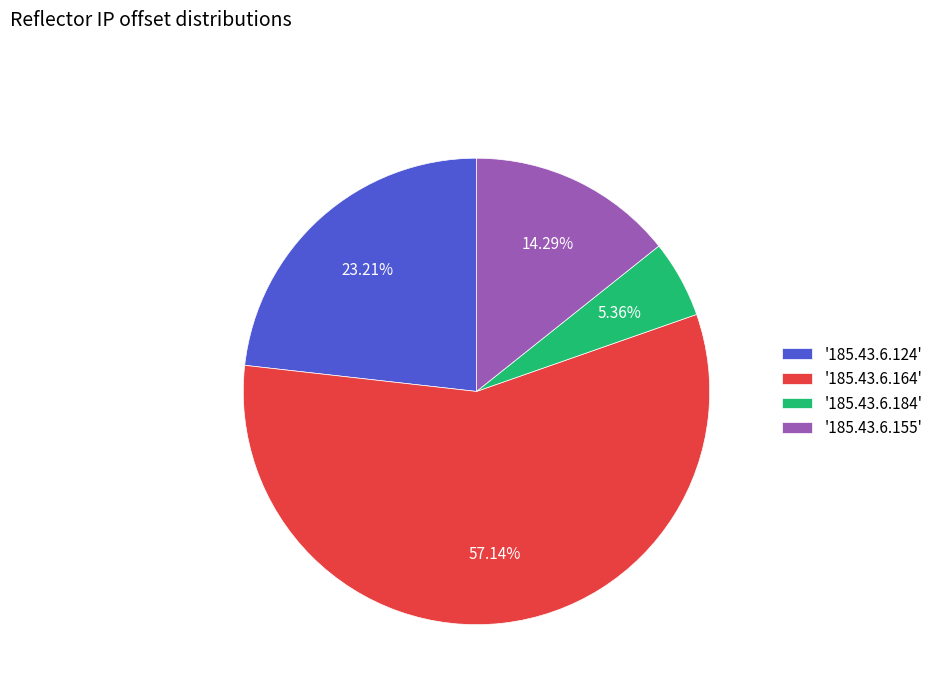

To the nearest percent, what is the difference between the largest and smallest slice percentages?

52%